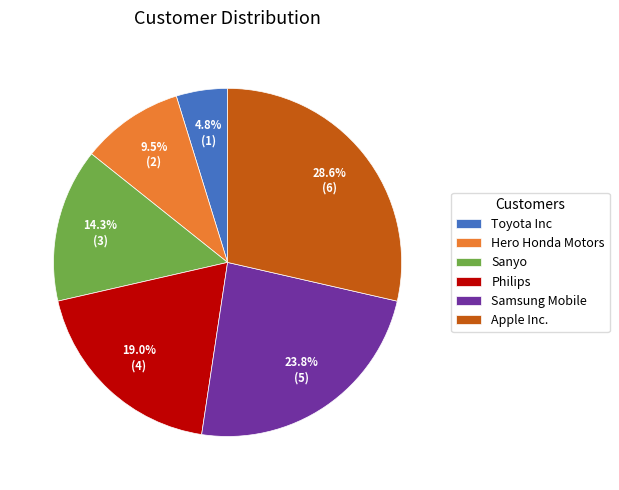

Rank the categories by value from lowest to highest.

Toyota Inc, Hero Honda Motors, Sanyo, Philips, Samsung Mobile, Apple Inc.